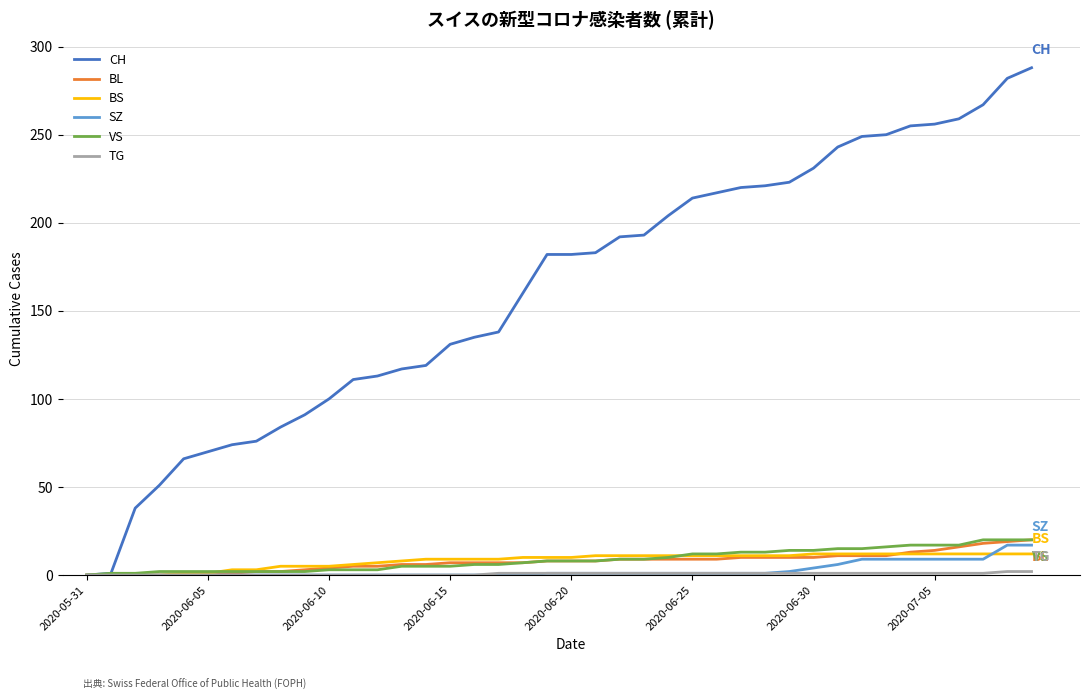

Which series has the widest spread of values?

CH